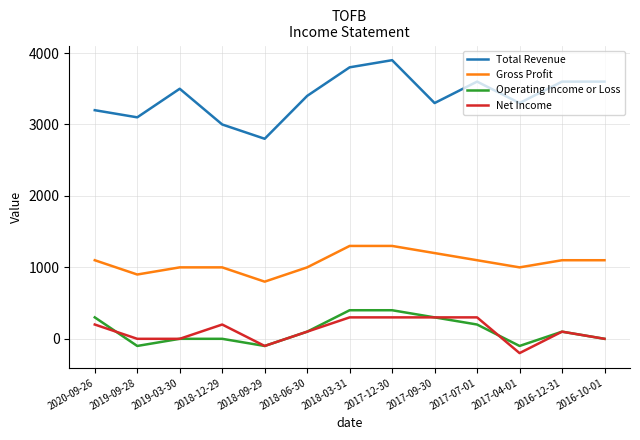

True or false: Gross Profit and Total Revenue cross at least once.

False